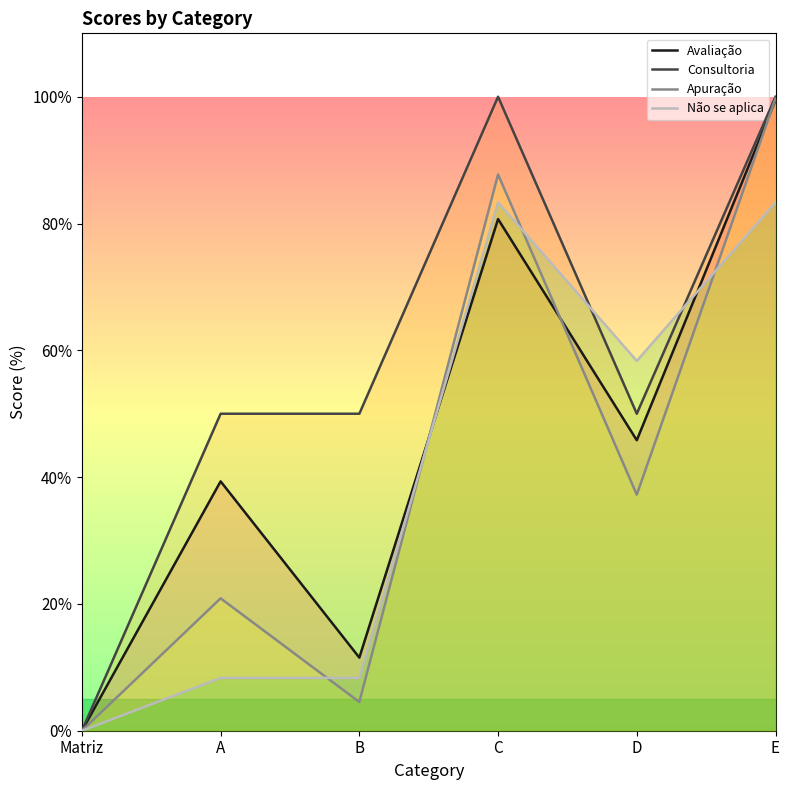

True or false: Apuração has more than 1 points higher than both neighbors.

True